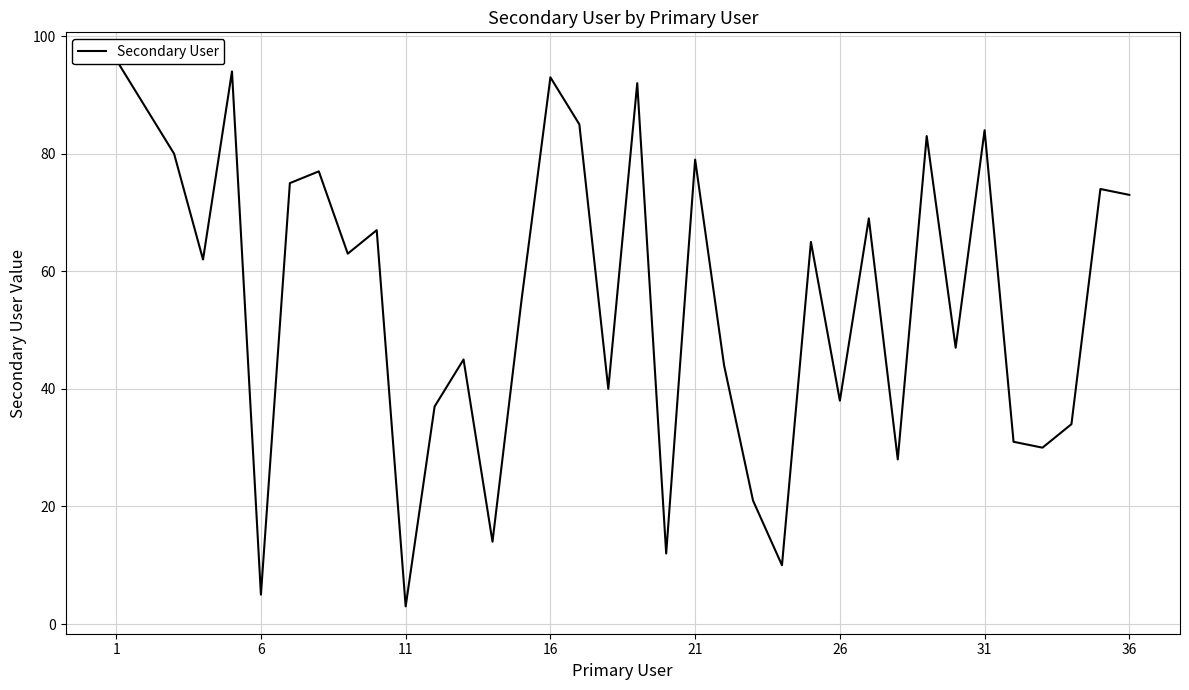

How many interior local valleys (lower than both neighbors) does the data have?

12